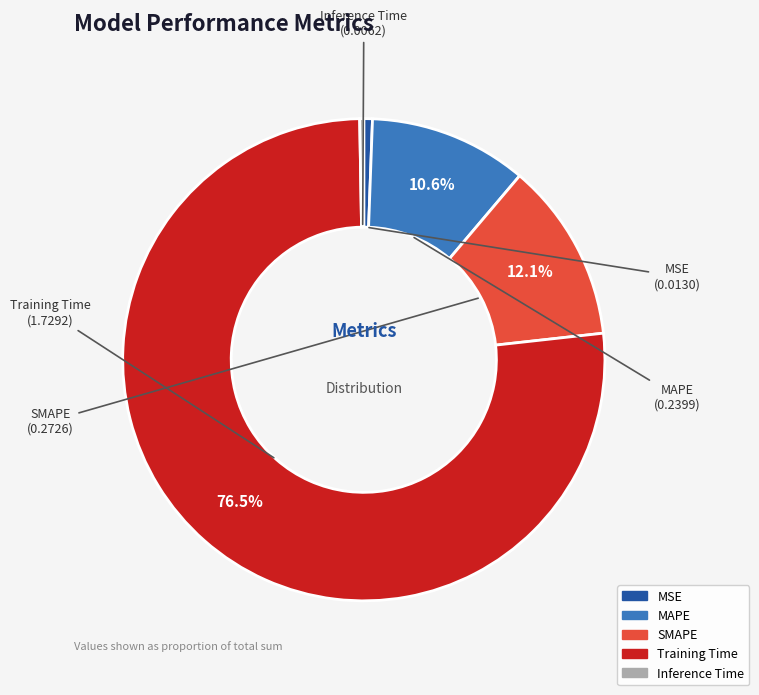

Which category has the biggest portion of the pie?

Training Time